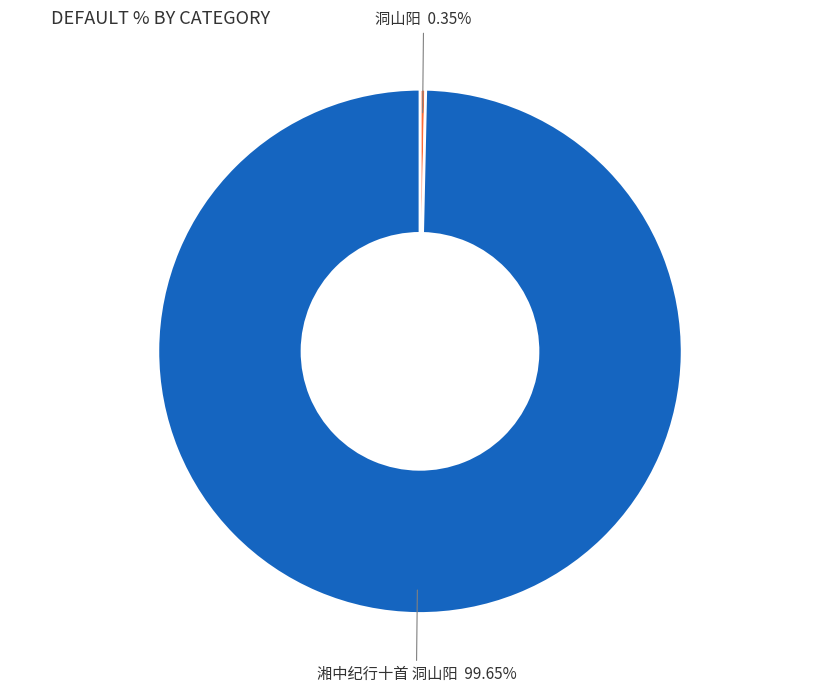

Rank the categories by value from lowest to highest.

洞山阳, 湘中纪行十首 洞山阳